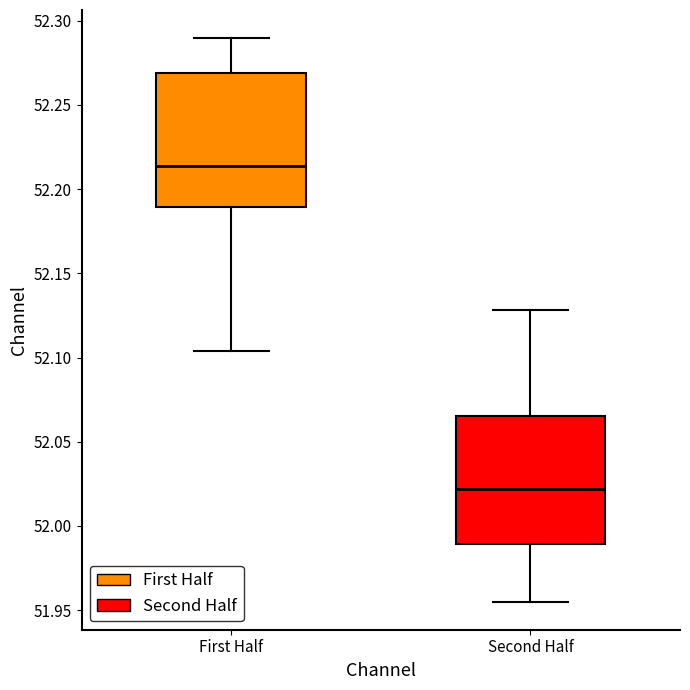

Reading left to right, read every box against the y-axis: the position of its median line, the range the box covers, and the ends of its whiskers. The values are not printed on the chart, so give them approximately, as read against the axis.

First Half: median 52.215, box 52.190 to 52.270, whiskers 52.105 to 52.290
Second Half: median 52.020, box 51.990 to 52.065, whiskers 51.955 to 52.130